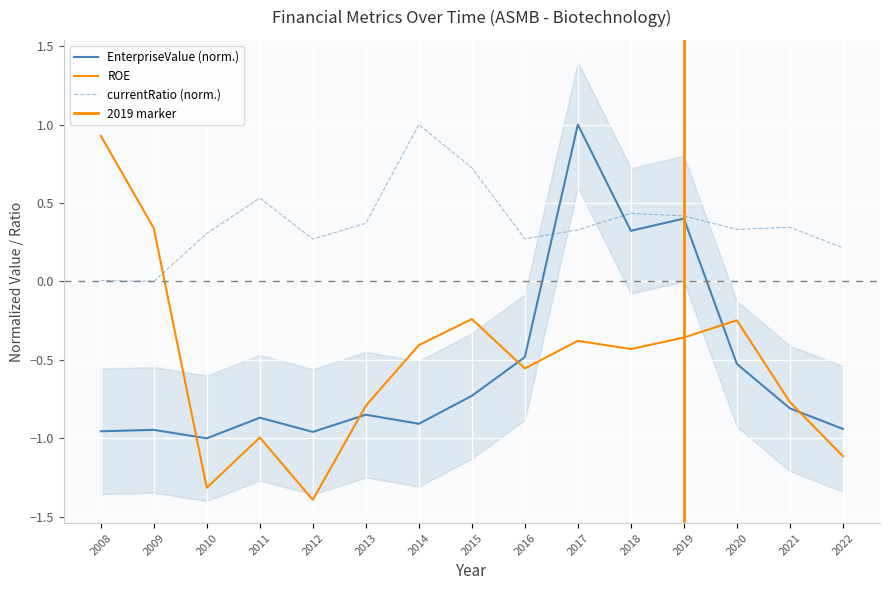

Between 2015 and 2011, which is larger?

2015